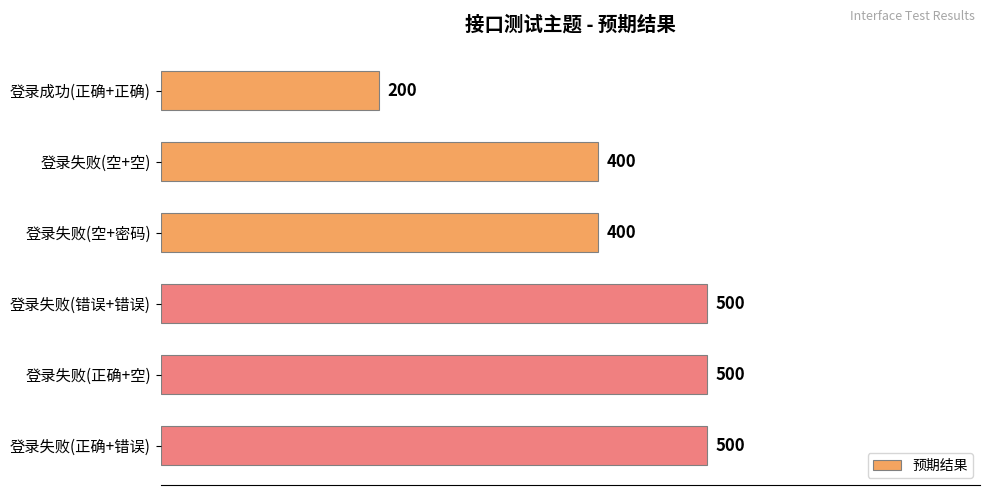

What is the smallest value displayed?

200